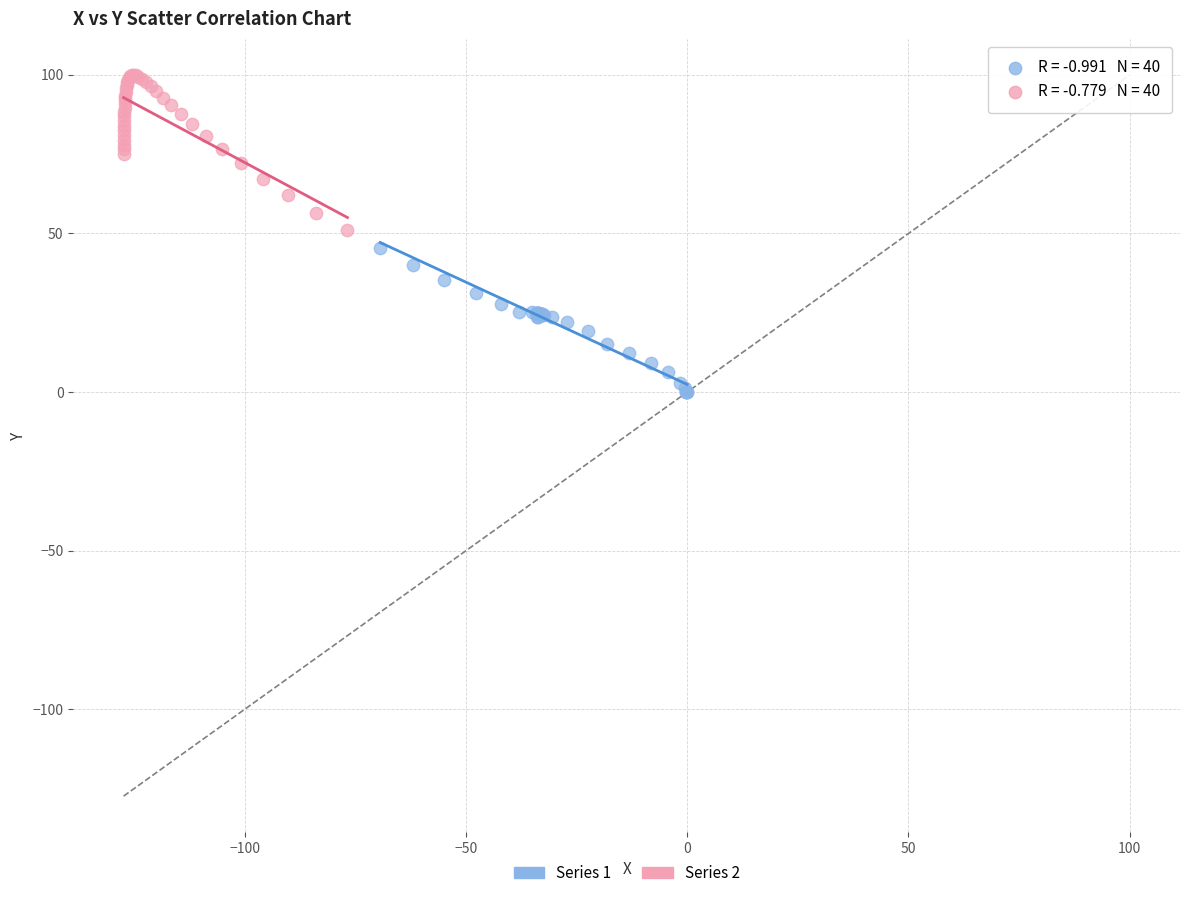

What are all the series names shown in the legend?

Series 1, Series 2